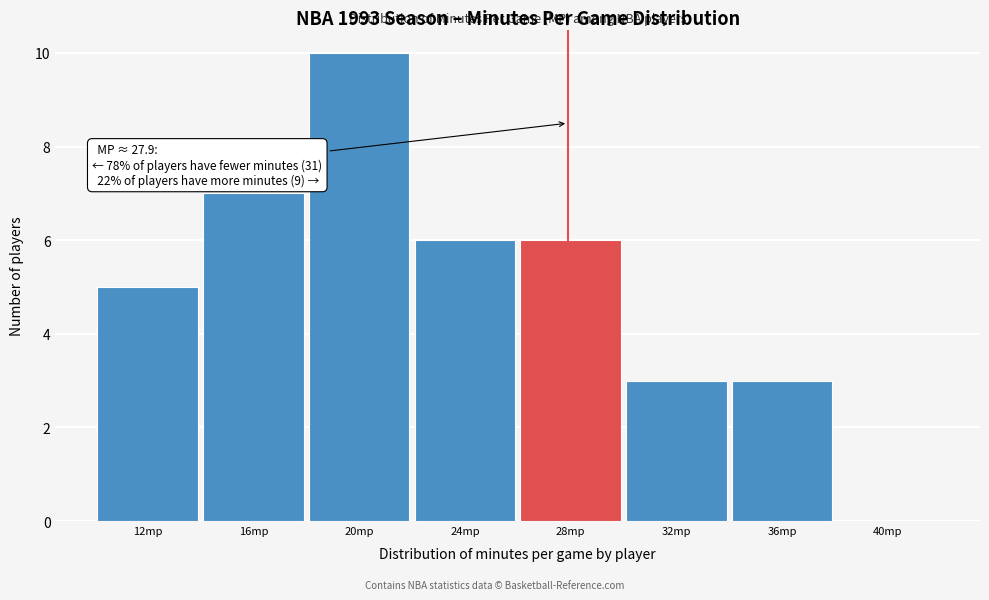

Which range on the x-axis has the tallest bar?

18 to 22